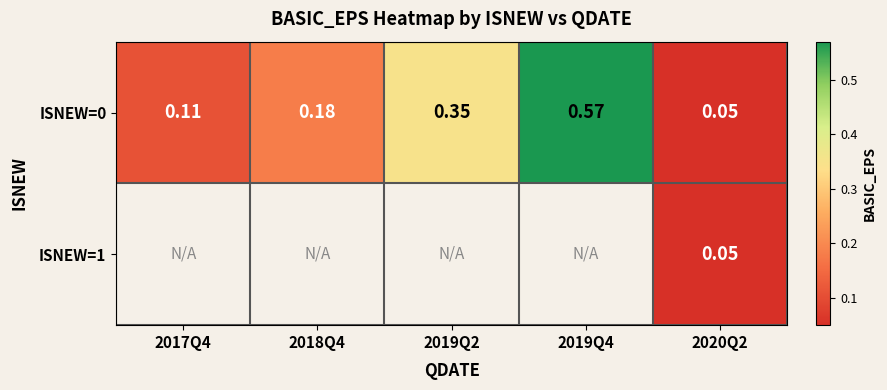

True or false: ISNEW=0 has a value of 0.3 at 2019Q2.

True